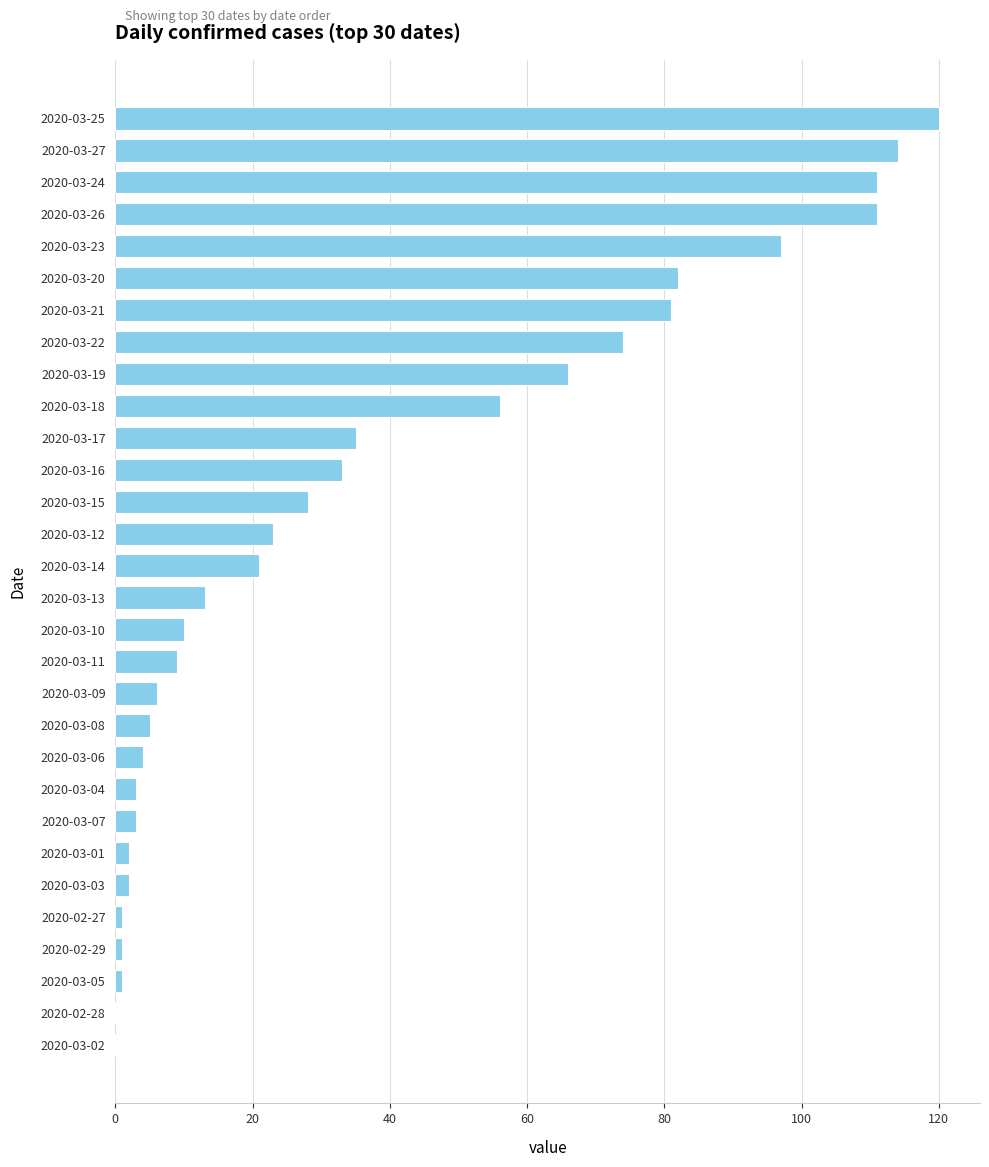

Reading bottom to top, what are all the values shown in this chart?

2020-03-02=0	2020-02-28=0	2020-03-05=1	2020-02-29=1	2020-02-27=1	2020-03-03=2	2020-03-01=2	2020-03-07=3	2020-03-04=3	2020-03-06=4	2020-03-08=5	2020-03-09=6	2020-03-11=9	2020-03-10=10	2020-03-13=13	2020-03-14=21	2020-03-12=23	2020-03-15=28	2020-03-16=33	2020-03-17=35	2020-03-18=56	2020-03-19=66	2020-03-22=74	2020-03-21=81	2020-03-20=82	2020-03-23=97	2020-03-26=111	2020-03-24=111	2020-03-27=114	2020-03-25=120